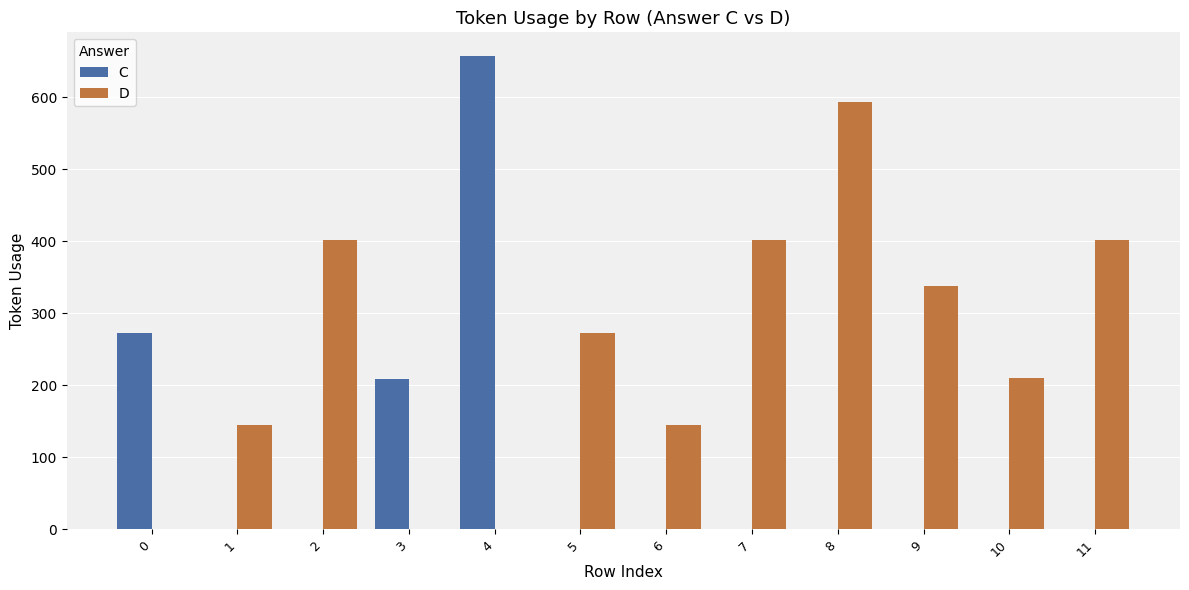

How many groups of bars are there?

12